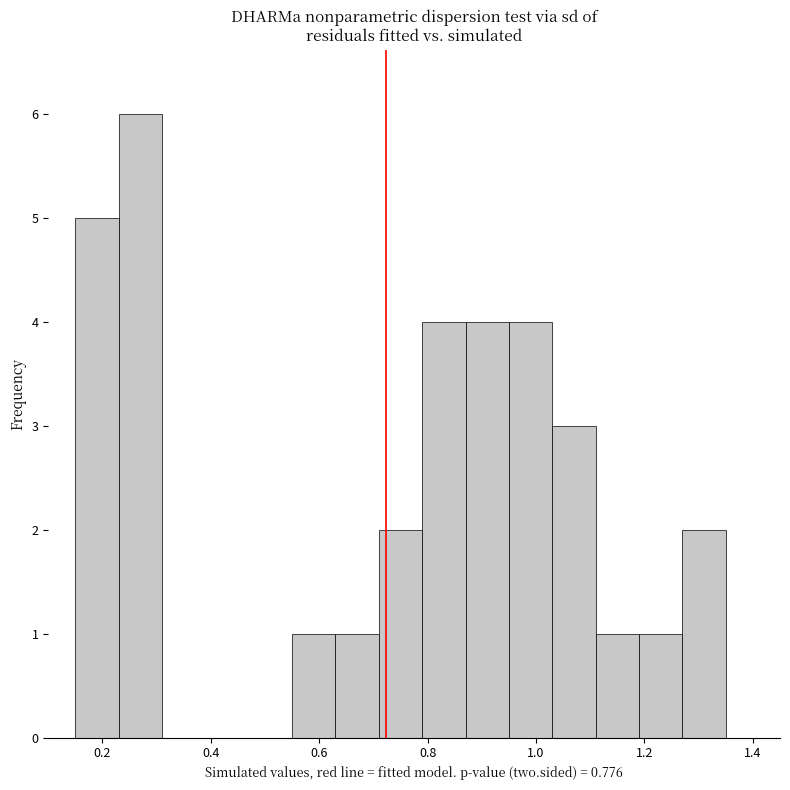

Reading left to right, list every bar in this chart as the range it spans on the x-axis followed by its height. Neither the bar edges nor the heights are printed on the chart, so give them approximately, as read against the axes.

0.15 to 0.23: 5
0.23 to 0.31: 6
0.31 to 0.39: 0
0.39 to 0.47: 0
0.47 to 0.55: 0
0.55 to 0.63: 1
0.63 to 0.71: 1
0.71 to 0.79: 2
0.79 to 0.87: 4
0.87 to 0.95: 4
0.95 to 1.03: 4
1.03 to 1.11: 3
1.11 to 1.19: 1
1.19 to 1.27: 1
1.27 to 1.35: 2